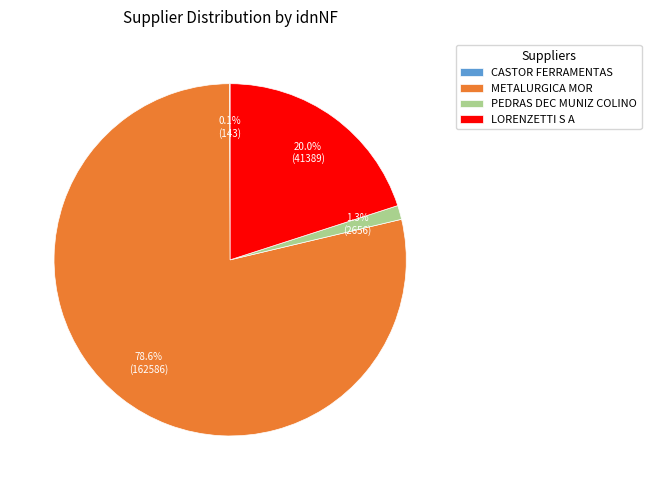

Combined, what portion of the pie is METALURGICA MOR and LORENZETTI S A?

98.6%